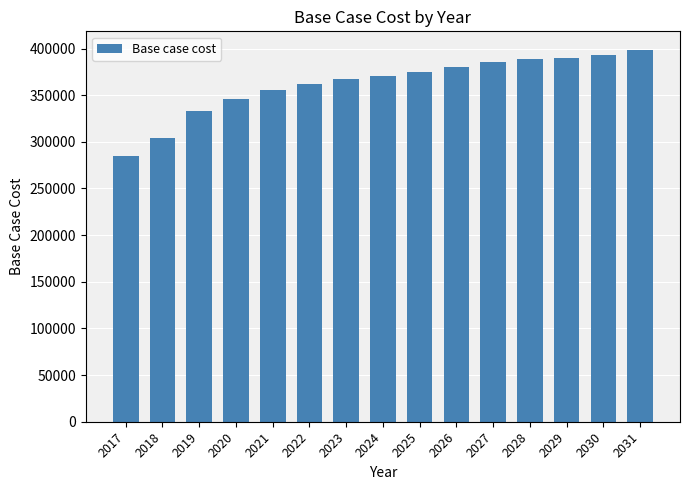

What is the change in value from 2018 to 2030?

+88637.3